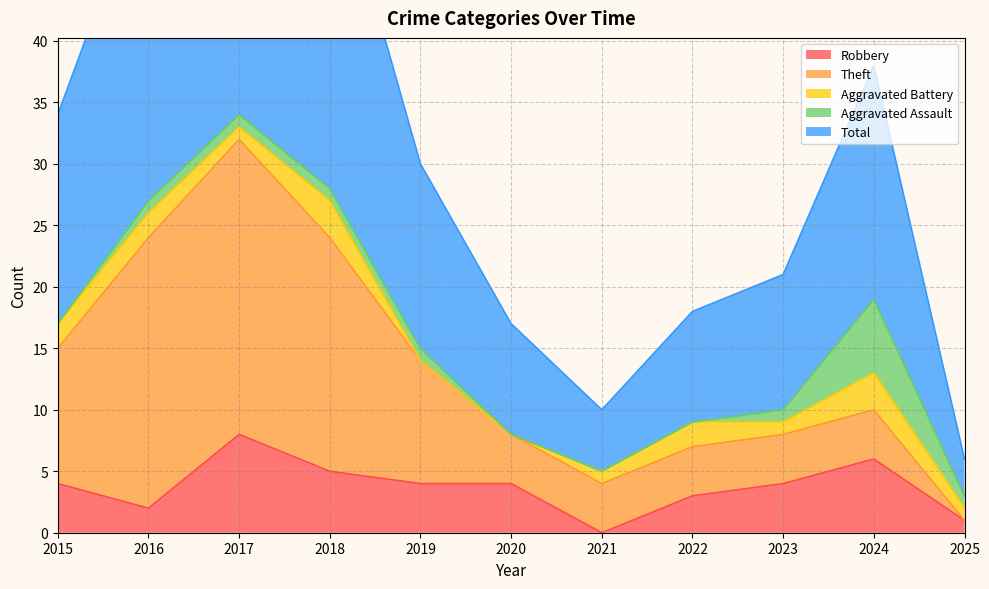

What is the value of the Robbery point at the 2nd from the left?

2